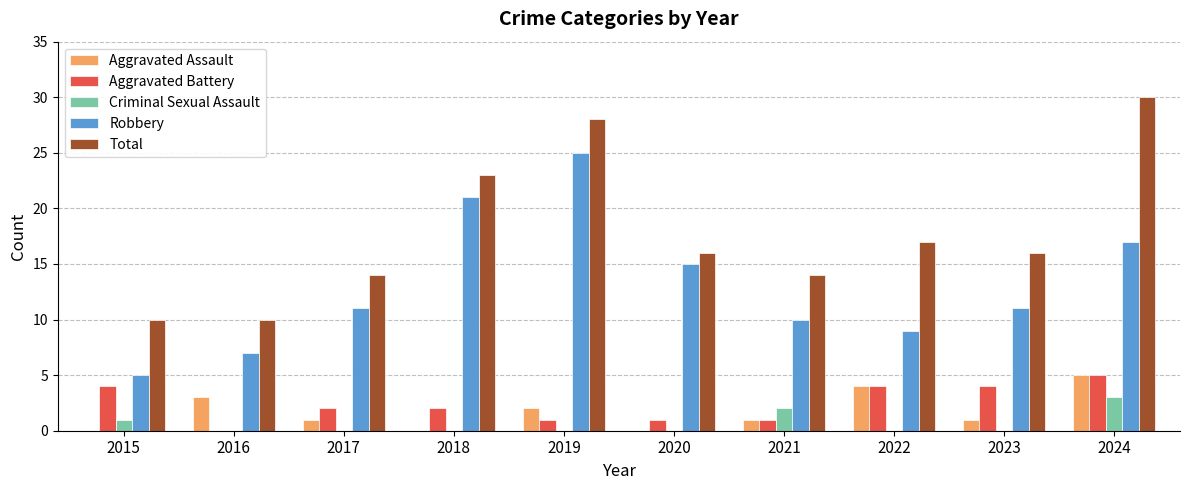

Is it true that Aggravated Assault equals 1 at 2017?

True